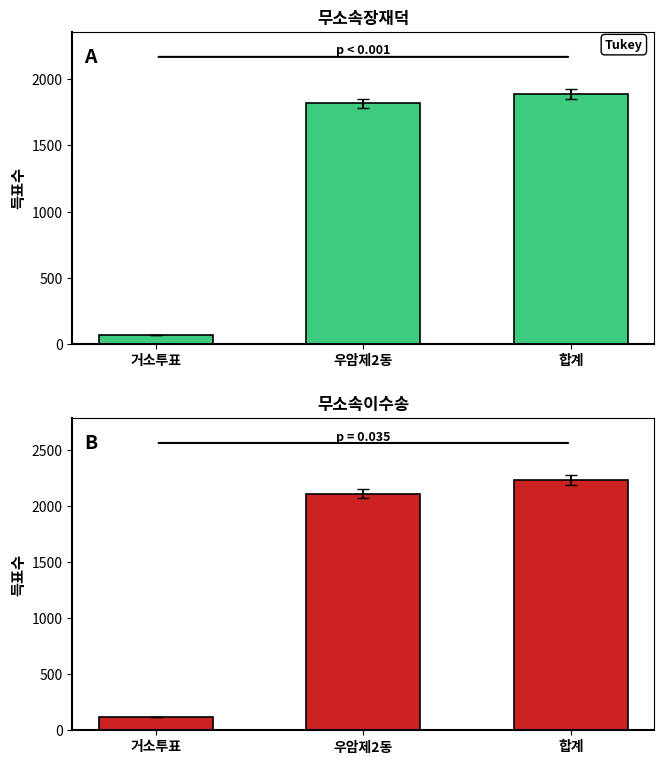

Is it true that 무소속이수송 equals 3590.3 at 우암제2동?

False